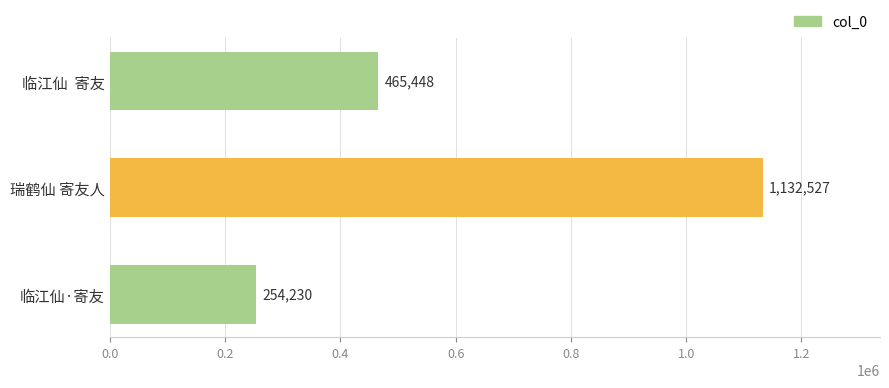

At which label is the value closest to 693378?

临江仙  寄友